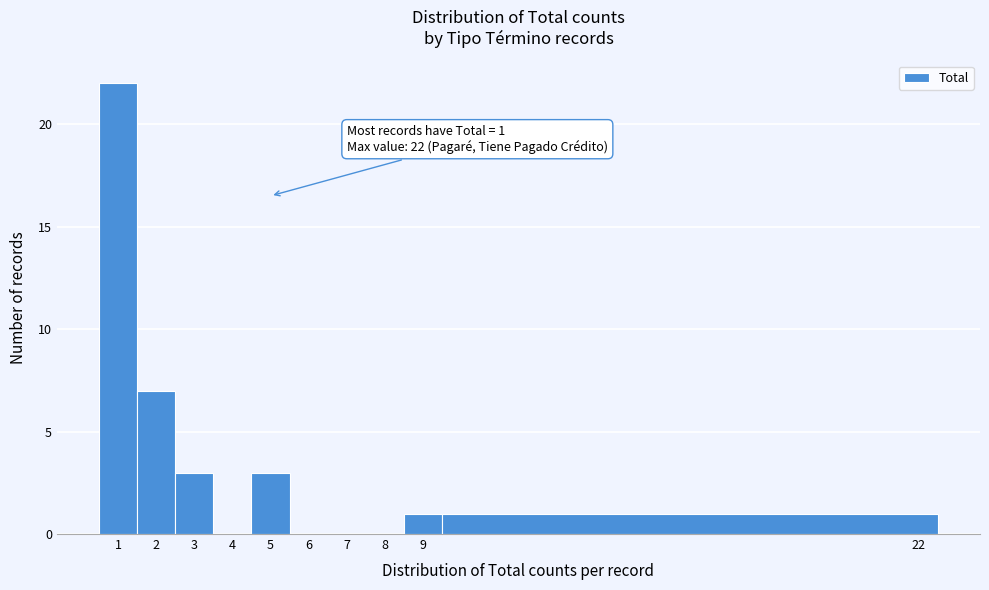

Which range on the x-axis has the tallest bar?

0.5 to 1.5